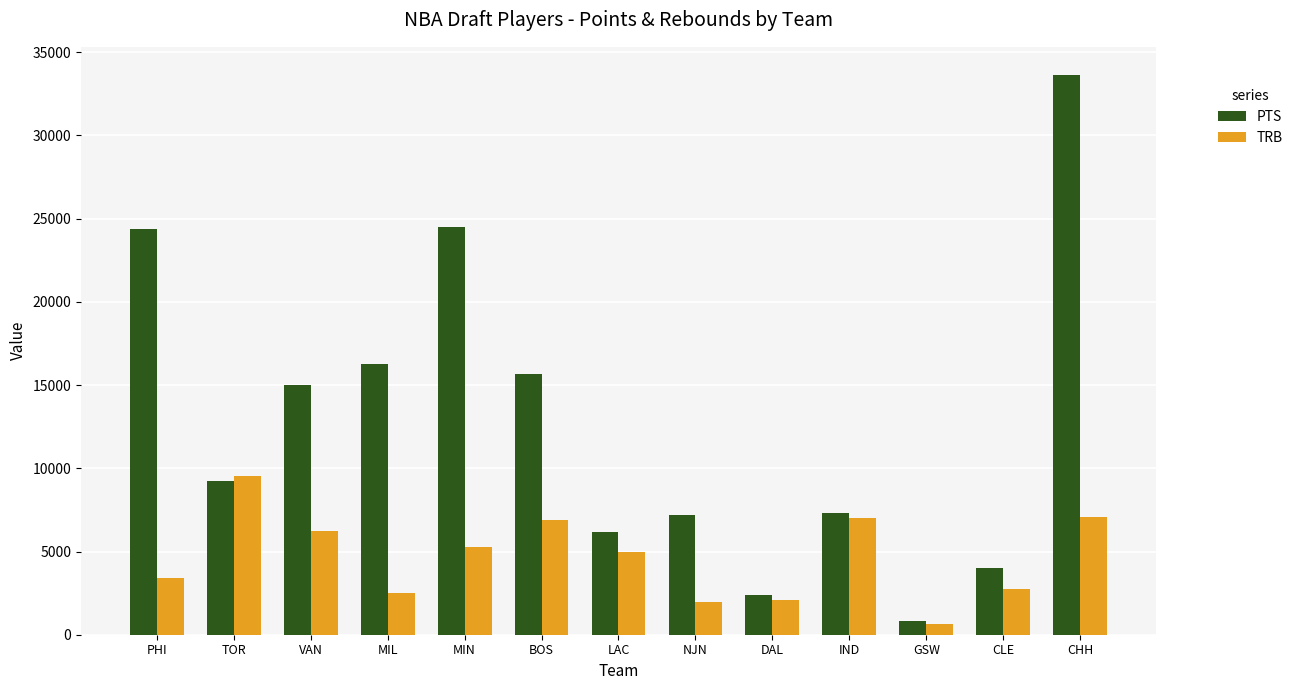

Where does the TRB series first go above 4943?

TOR